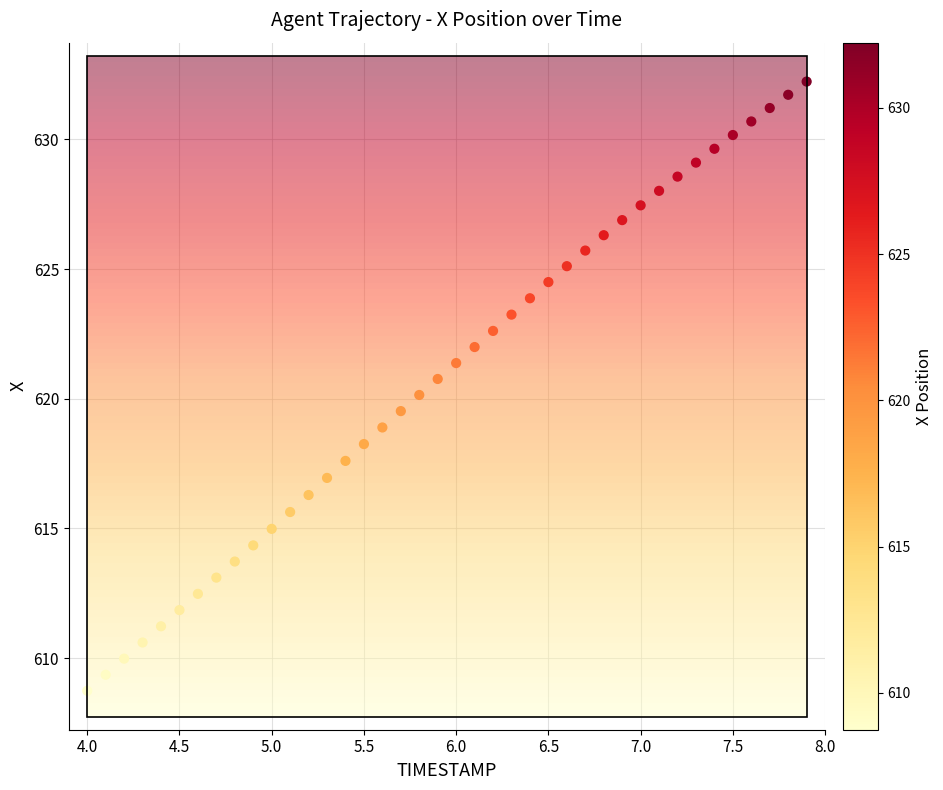

What is the range of X values (max minus min)?

3.9